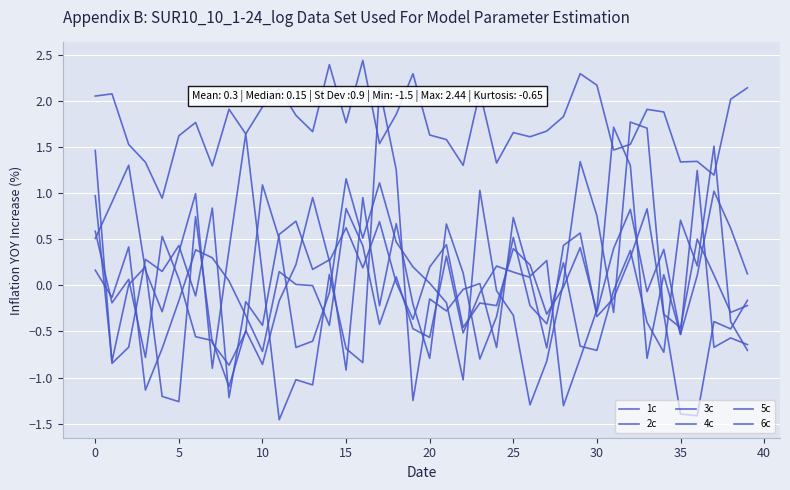

Reading left to right, what are all the values shown in this chart?

1c: 2.1	2.1	1.5	1.3	0.9	1.6	1.8	1.3	1.9	1.6	1.9	2.1	1.8	1.7	2.4	1.8	2.4	1.5	1.9	2.3	1.6	1.6	1.3	2.1	1.3	1.7	1.6	1.7	1.8	2.3	2.2	1.5	1.5	1.9	1.9	1.3	1.3	1.2	2.0	2.1
2c: 1.0	-0.8	0.0	0.2	-1.2	-1.3	0.7	-0.6	-0.9	-0.5	1.1	0.5	-0.7	-0.6	-0.1	1.2	0.5	1.1	0.5	0.2	0.0	-0.2	-1.0	1.0	-0.1	-0.3	-1.3	-0.8	0.0	1.3	0.8	-0.3	1.8	1.7	-0.3	-1.4	-1.4	-0.4	-0.5	-0.2
3c: 0.5	0.9	1.3	0.2	-0.3	0.4	1.0	-0.9	0.4	1.6	0.1	-1.5	-1.0	-1.1	0.1	-0.7	-0.8	2.1	1.3	-1.2	-0.1	-0.3	-0.0	0.0	-0.7	0.7	0.1	0.3	-1.3	-0.8	-0.3	1.7	1.3	-0.8	0.1	-0.5	0.1	1.0	0.6	0.1
4c: 1.5	-0.8	-0.7	0.3	0.2	0.4	-0.1	0.8	-1.2	-0.2	-0.4	0.6	0.7	0.2	0.3	-0.9	1.0	-0.2	0.7	-0.2	-0.8	0.7	0.1	-0.8	-0.3	0.5	-0.2	-0.4	0.2	-0.7	-0.7	-0.1	0.4	-0.4	-0.7	0.7	0.2	1.5	-0.4	-0.7
5c: 0.2	-0.1	0.4	-1.1	-0.7	-0.2	0.4	0.3	0.0	-0.3	-0.7	0.1	0.0	-0.0	-0.4	0.8	0.4	-0.4	0.1	-0.5	-0.6	0.3	-0.5	-0.1	0.2	0.1	0.1	-0.7	0.4	0.6	-0.3	-0.1	0.3	0.8	-0.3	-0.5	0.5	0.1	-0.3	-0.2
6c: 0.6	-0.2	0.1	-0.8	0.5	0.1	-0.6	-0.6	-1.1	-0.5	-0.9	-0.2	0.2	1.0	0.3	0.6	0.2	0.7	0.0	-0.4	0.2	0.4	-0.5	-0.2	-0.2	0.4	0.2	-0.3	-0.0	0.4	-0.3	0.4	0.8	-0.1	0.4	-0.5	1.2	-0.7	-0.6	-0.6